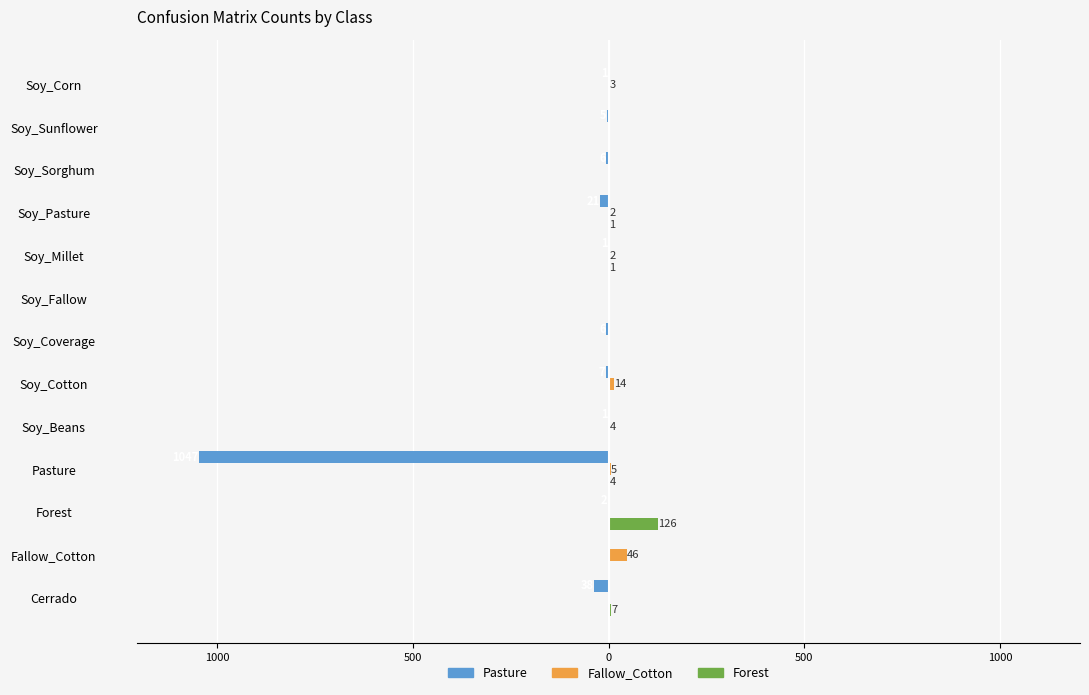

What are all the series names shown in the legend?

Pasture, Fallow_Cotton, Forest